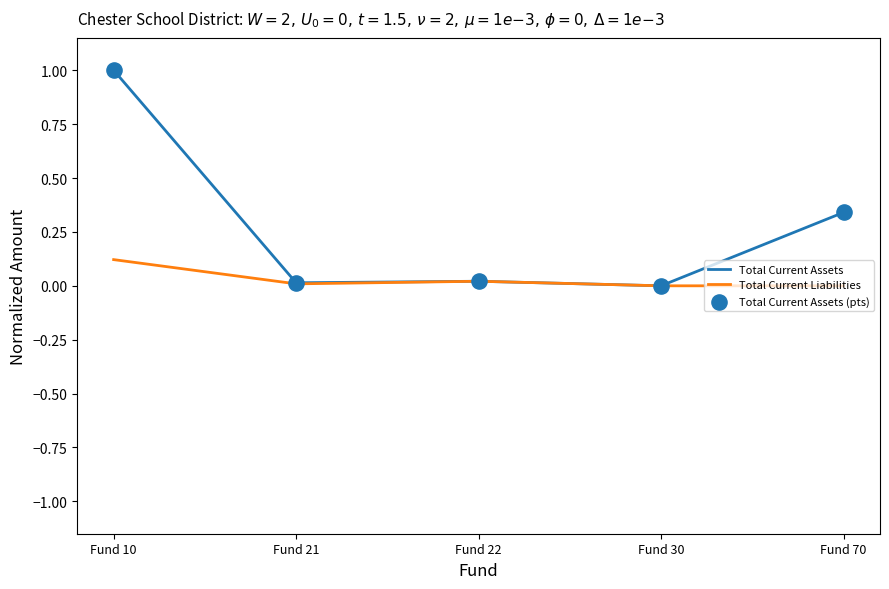

Which series has the largest range (max minus min)?

Total Current Assets